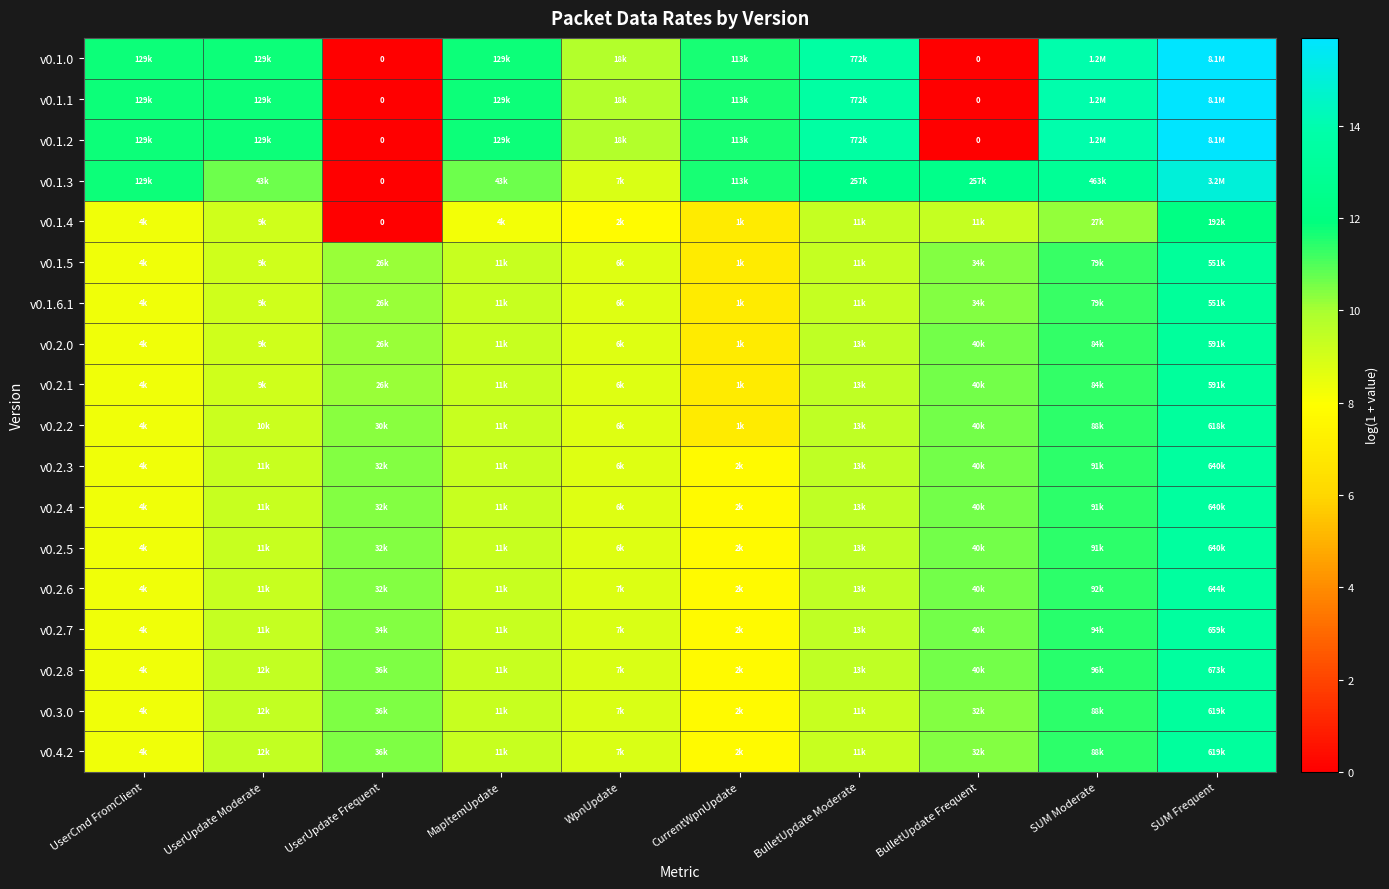

What is the difference between the second highest and minimum values in the v0.1.5 series?

4.3